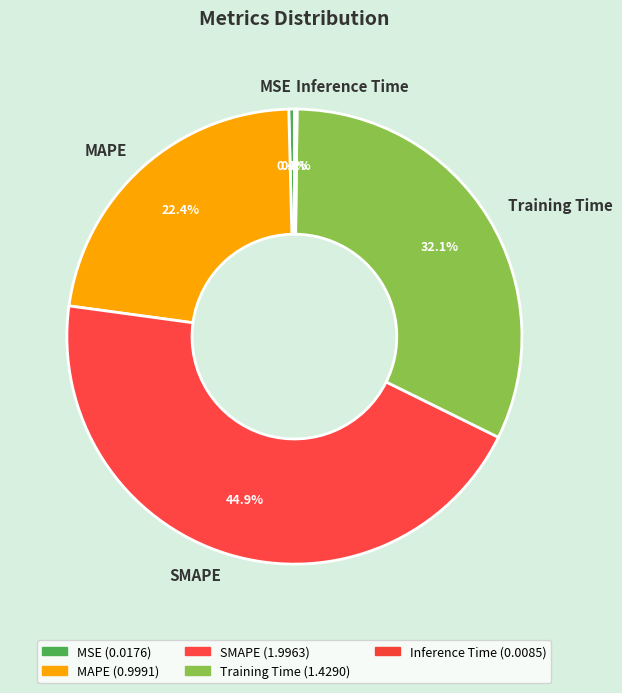

To the nearest percent, what is the difference between the largest and smallest slice percentages?

45%